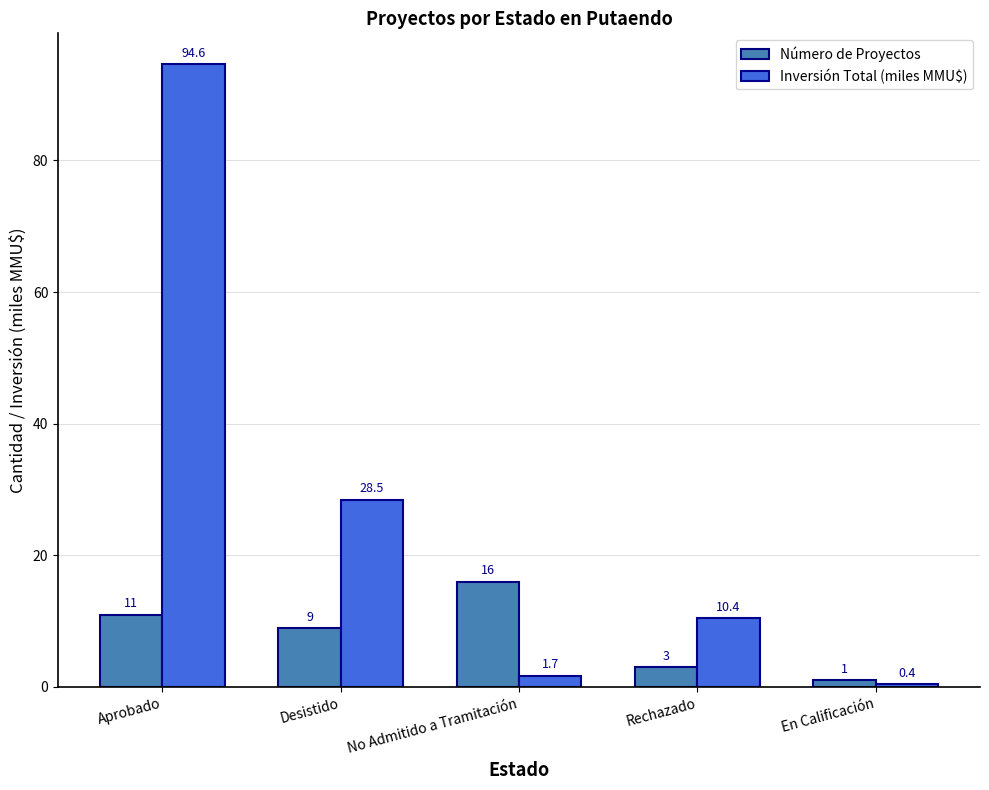

List the series in order of their overall mean, lowest first.

Número de Proyectos, Inversión Total (miles MMU$)